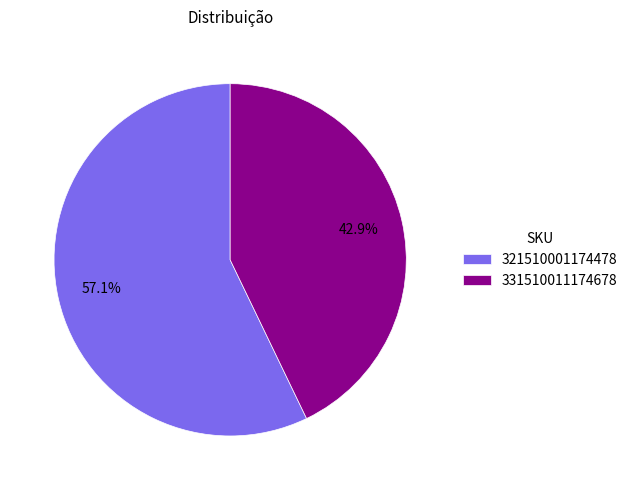

What portion of the pie excludes 321510001174478?

42.9%